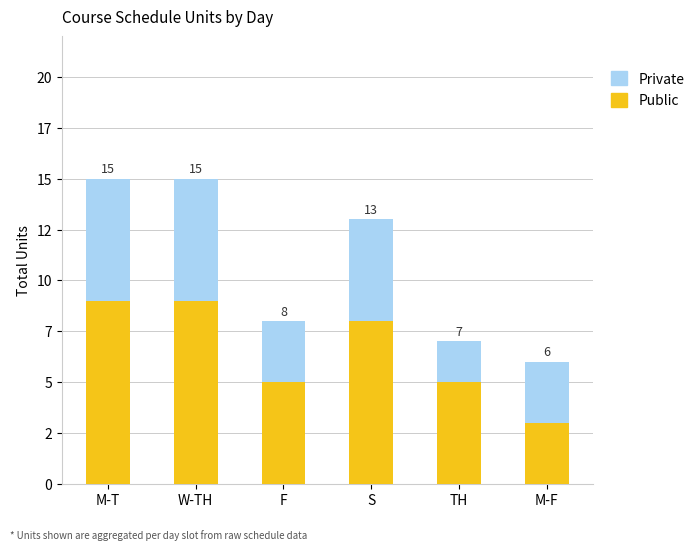

The Public series shows 4 at S. True or false?

False